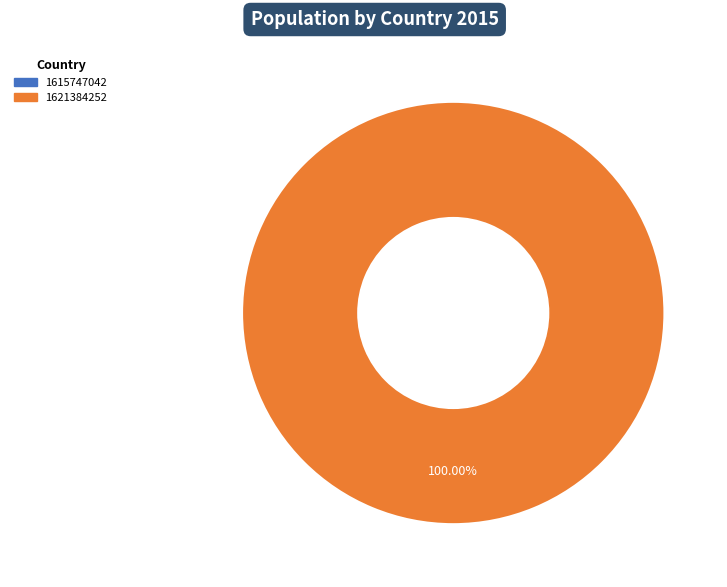

Is there a majority slice in this chart?

Yes